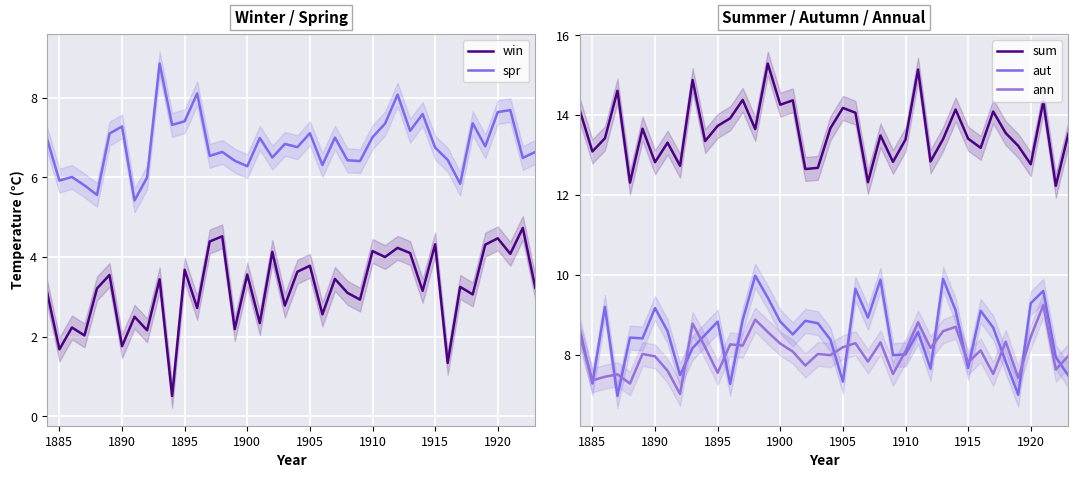

Is this an area chart (filled region under the line)?

No